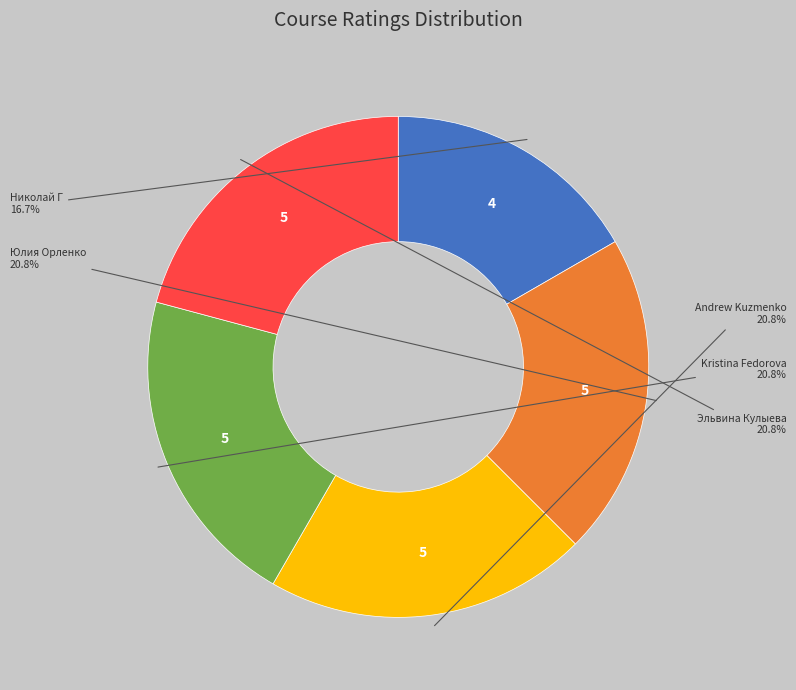

To the nearest percent, what is the difference between the largest and smallest slice percentages?

4%